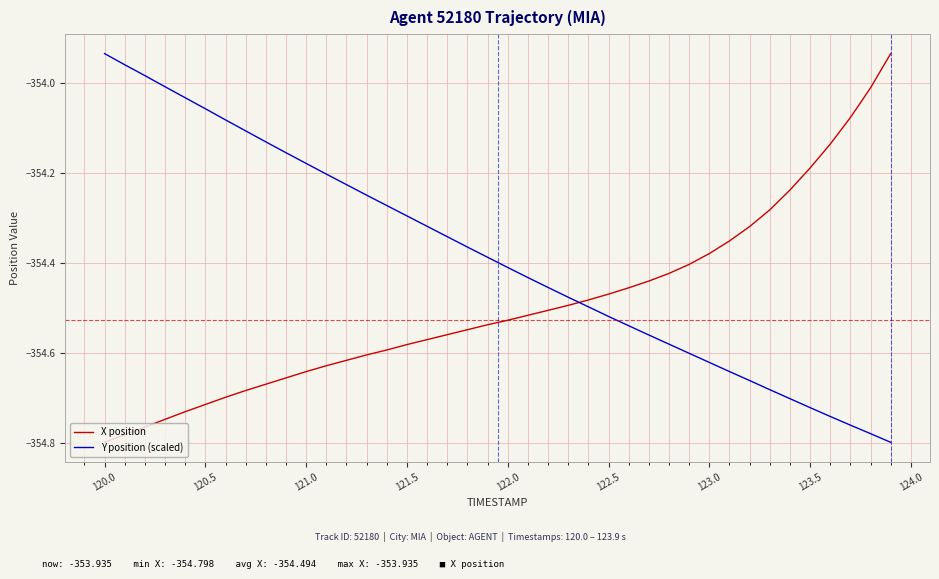

How many intersections are there between X position and Y position (scaled)?

1